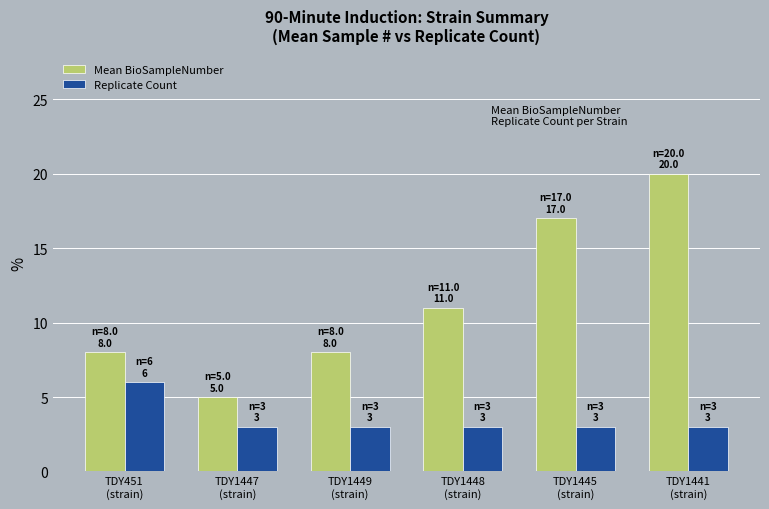

Which series has the largest range (max minus min)?

Mean BioSampleNumber